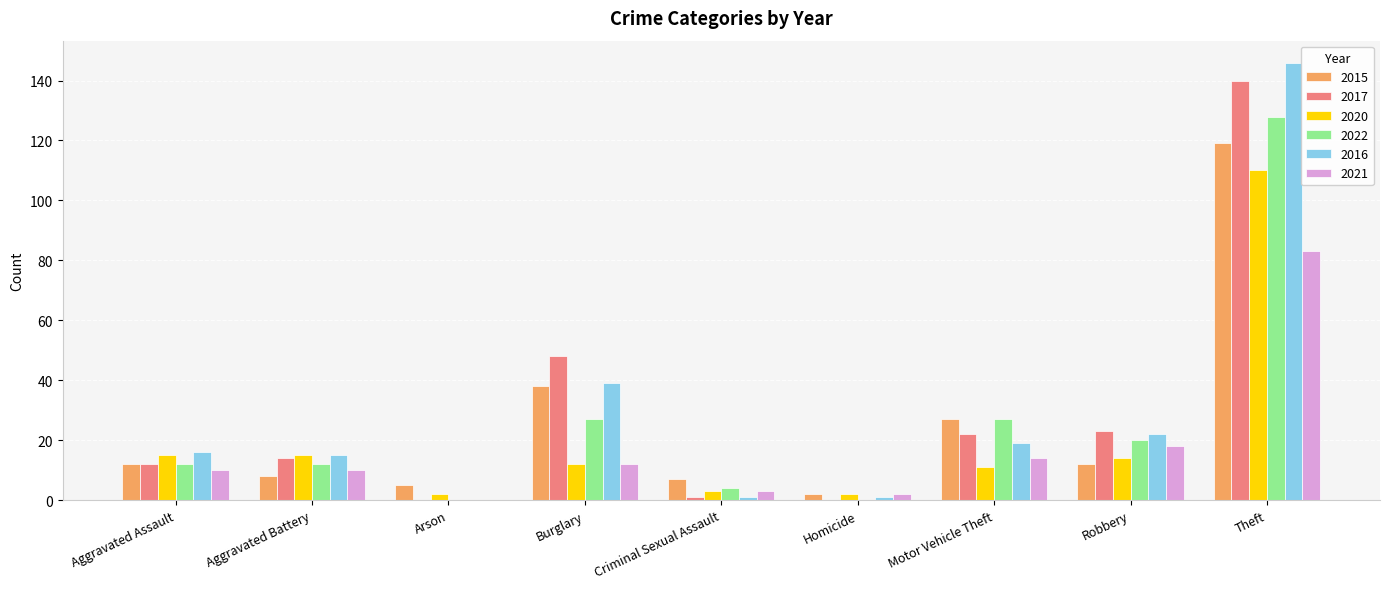

What is the greatest value displayed?

146